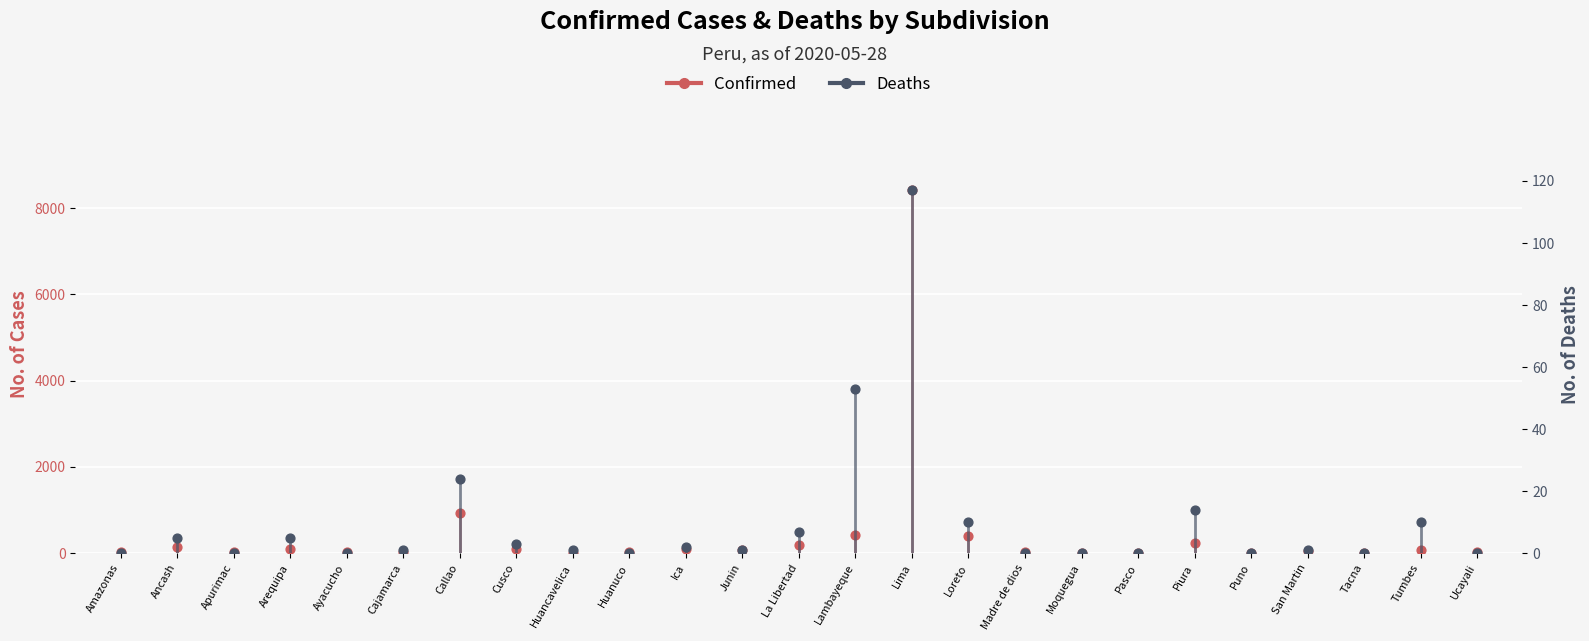

What are all the series names shown in the legend?

Confirmed, Deaths